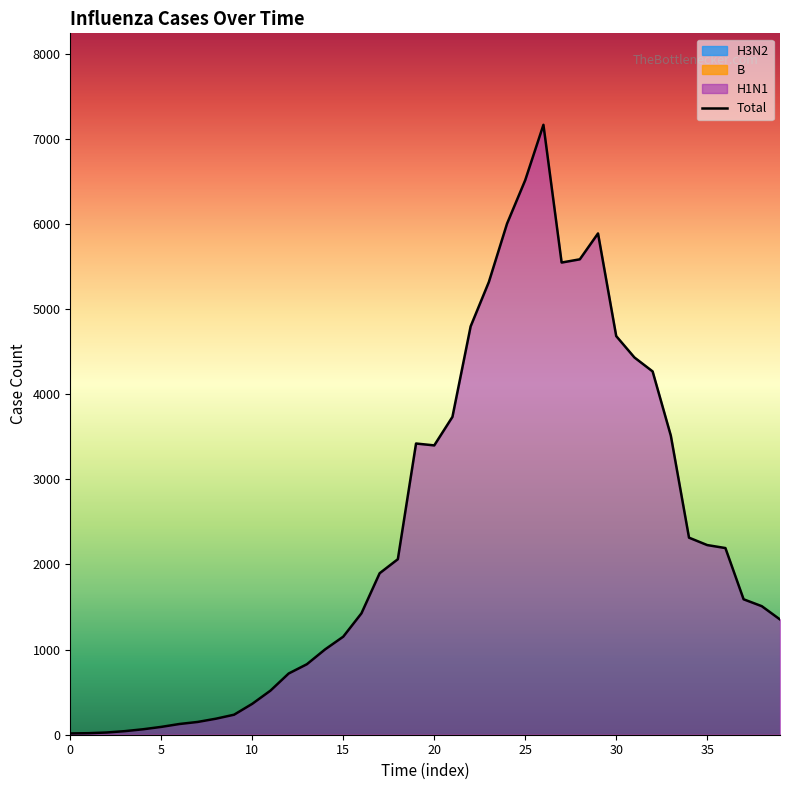

The value of Total at 35 is 995. True or false?

False